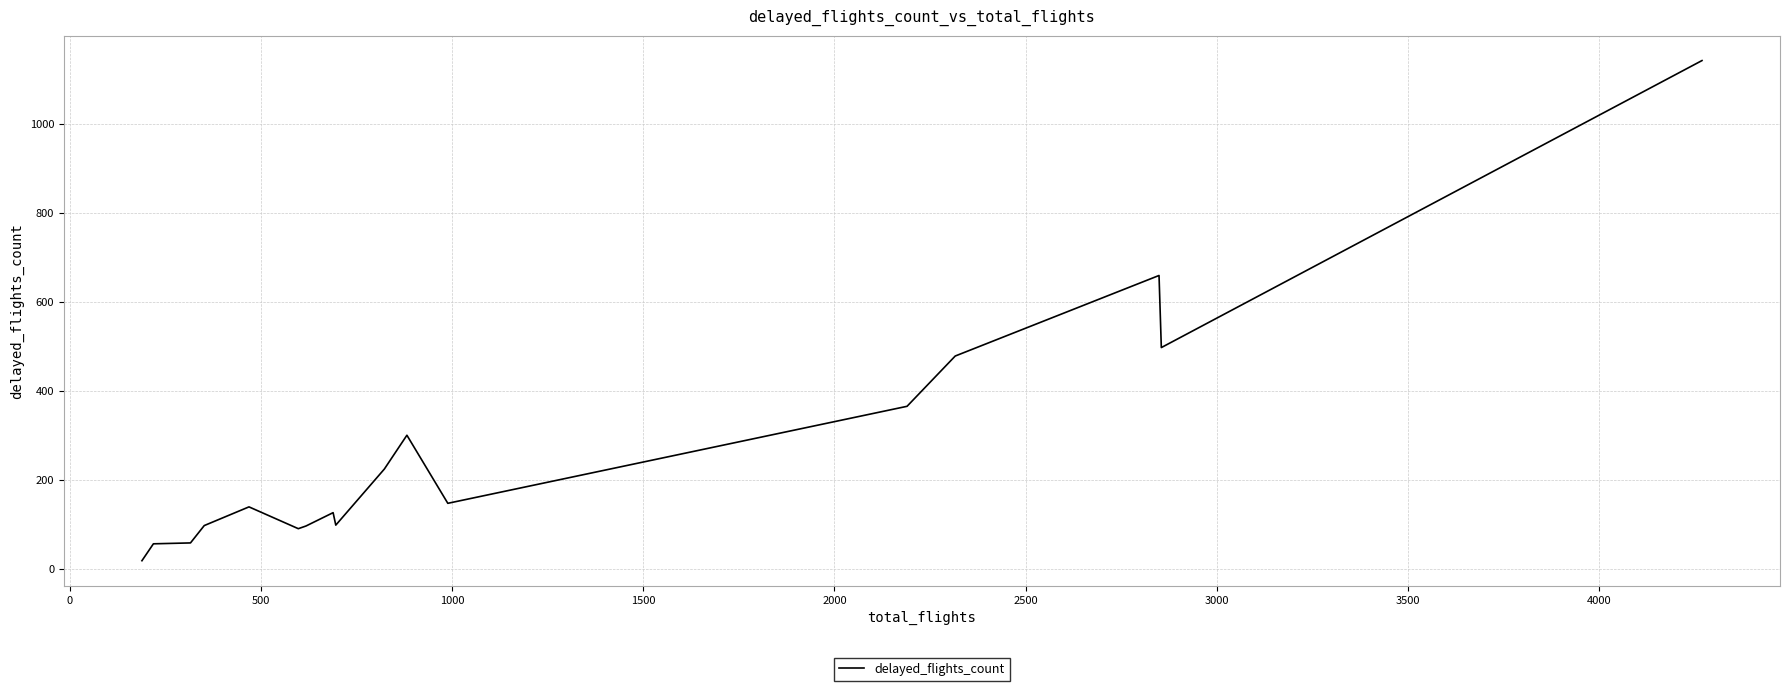

What is the maximum value shown in the chart?

1142